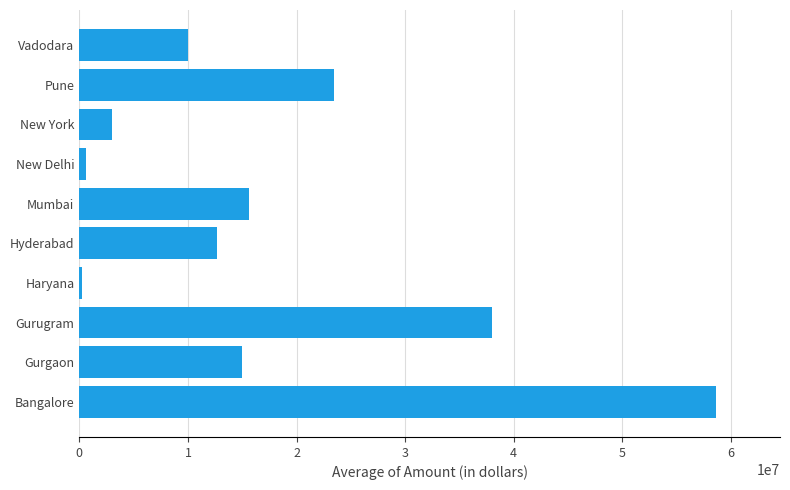

What is the change in value from Bangalore to Hyderabad?

-46006250.0